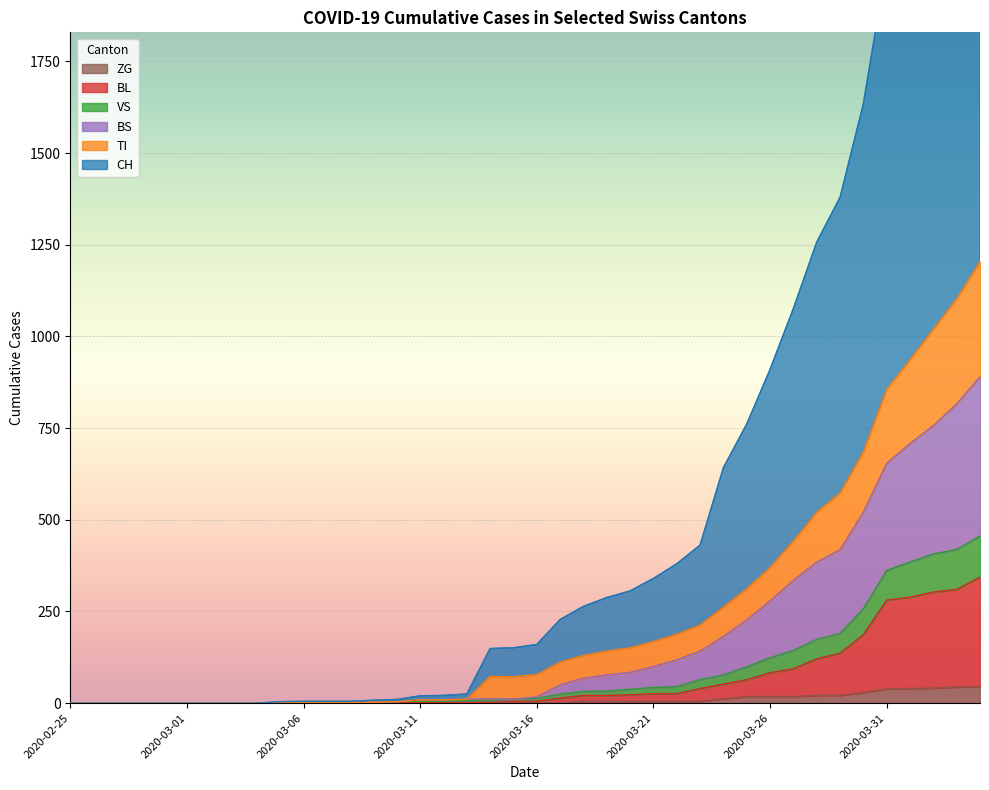

What are all the series names shown in the legend?

CH, TI, VS, BL, BS, ZG